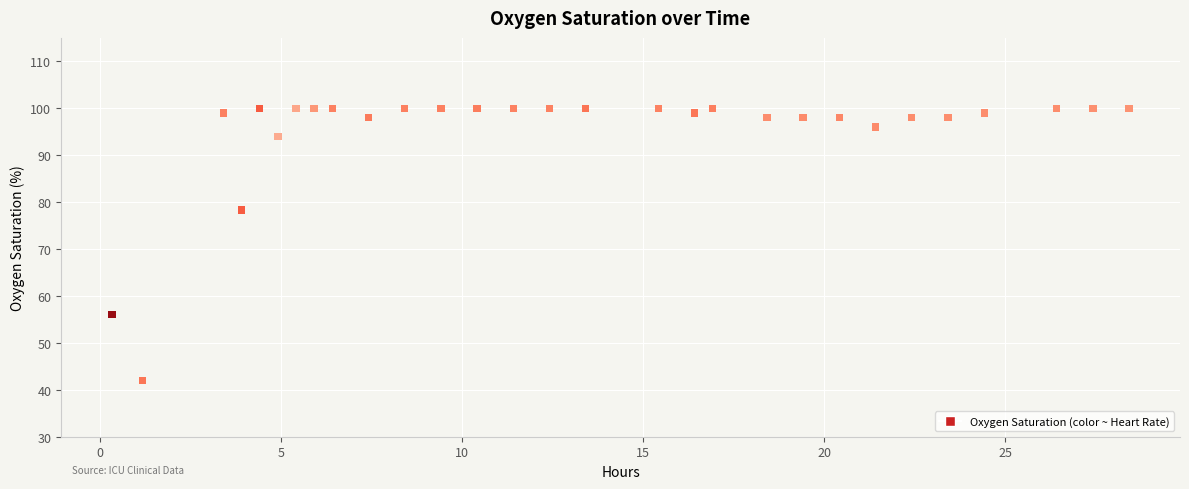

What is the range of Y values (max minus min)?

58.0